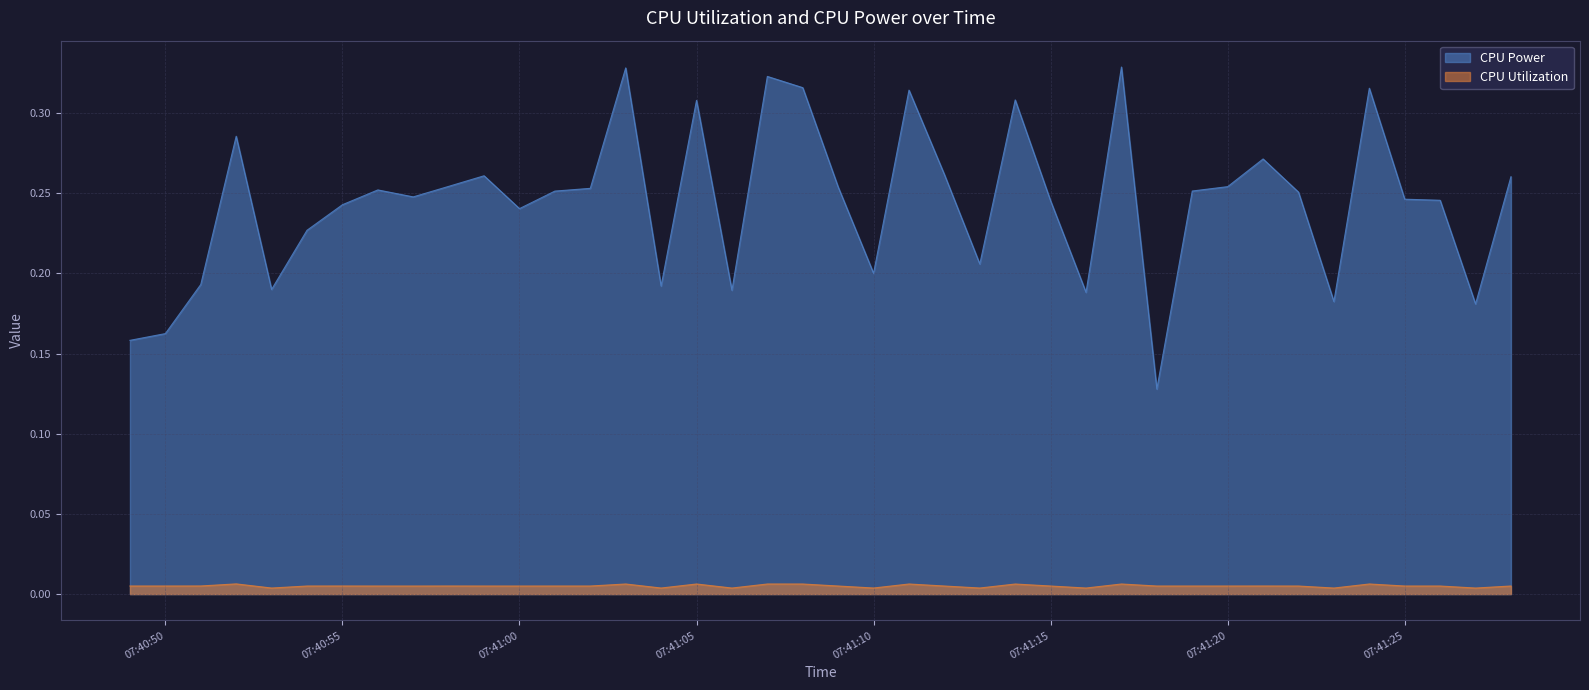

Rank the series by their maximum value, from highest to lowest.

CPU Power, CPU Utilization